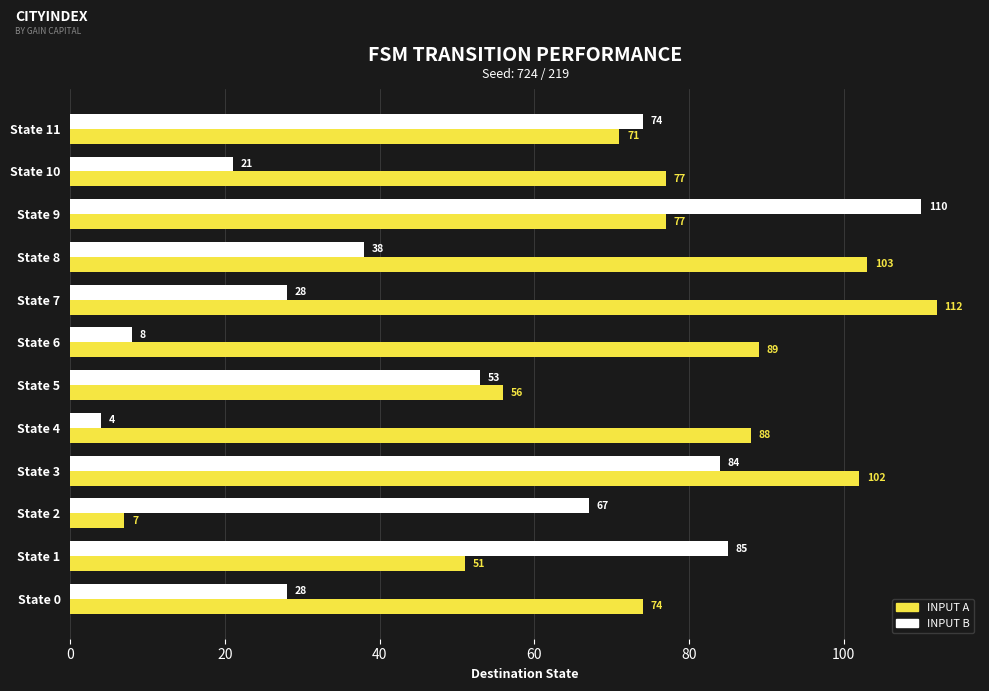

Which category has the lowest value across all series?

State 4